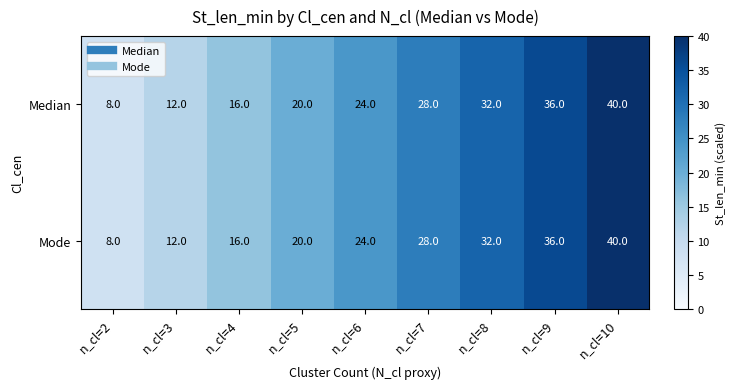

Rank the categories by Median value from lowest to highest.

n_cl=2, n_cl=3, n_cl=4, n_cl=5, n_cl=6, n_cl=7, n_cl=8, n_cl=9, n_cl=10